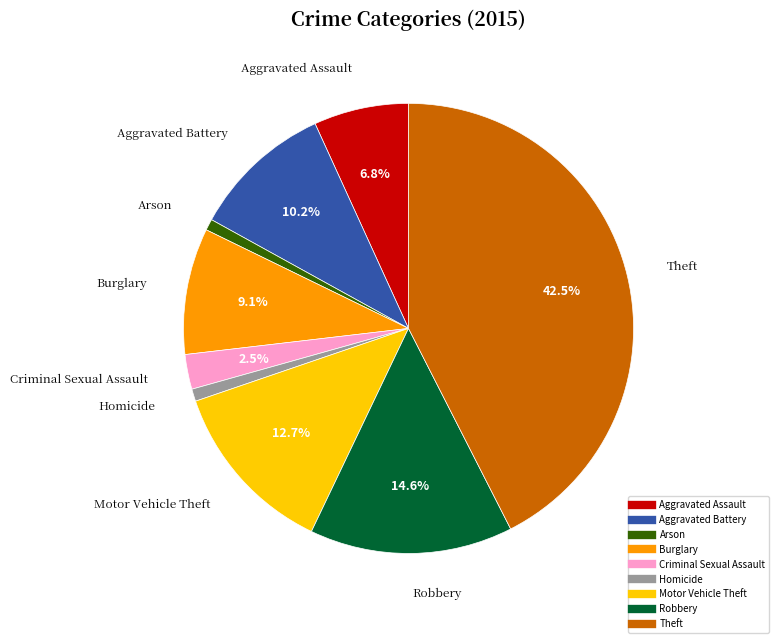

Does Homicide account for over 50% of the chart?

No